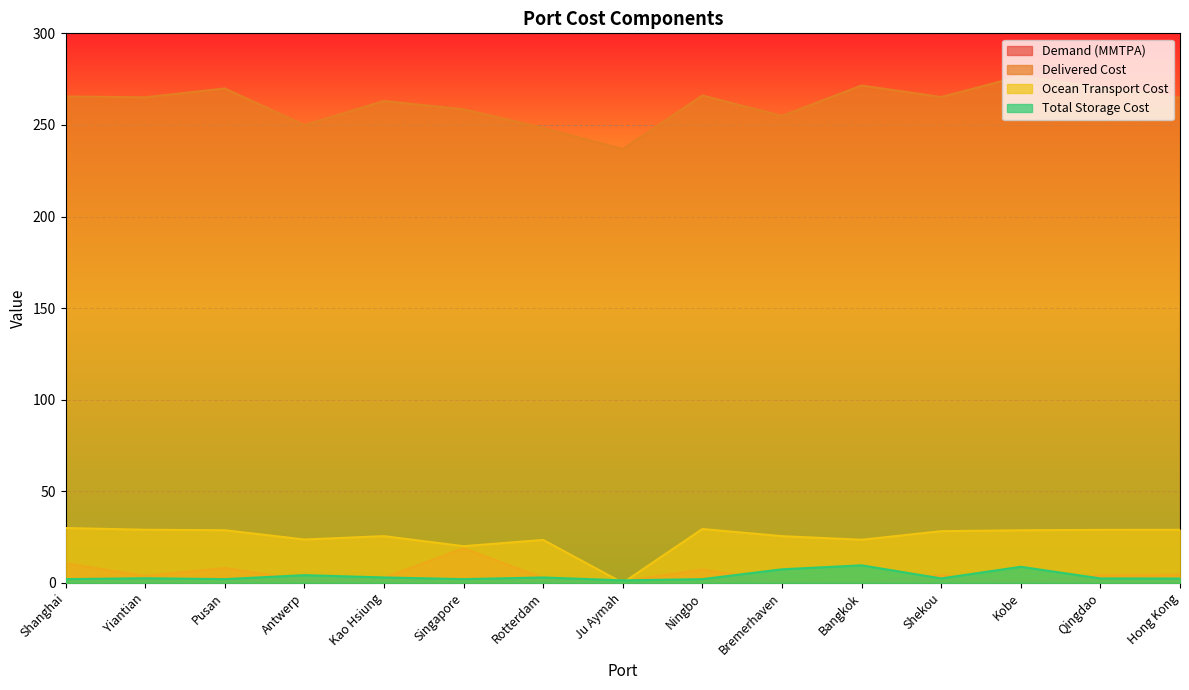

What value does the Total Storage Cost series have at Pusan?

2.0